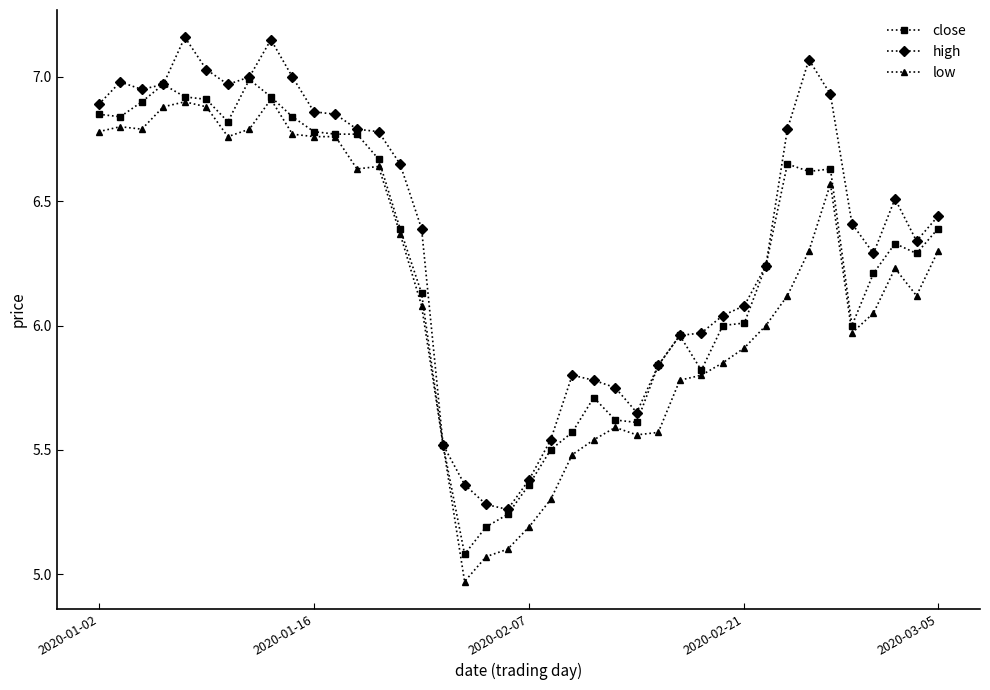

What is the sum of all high values?

254.7